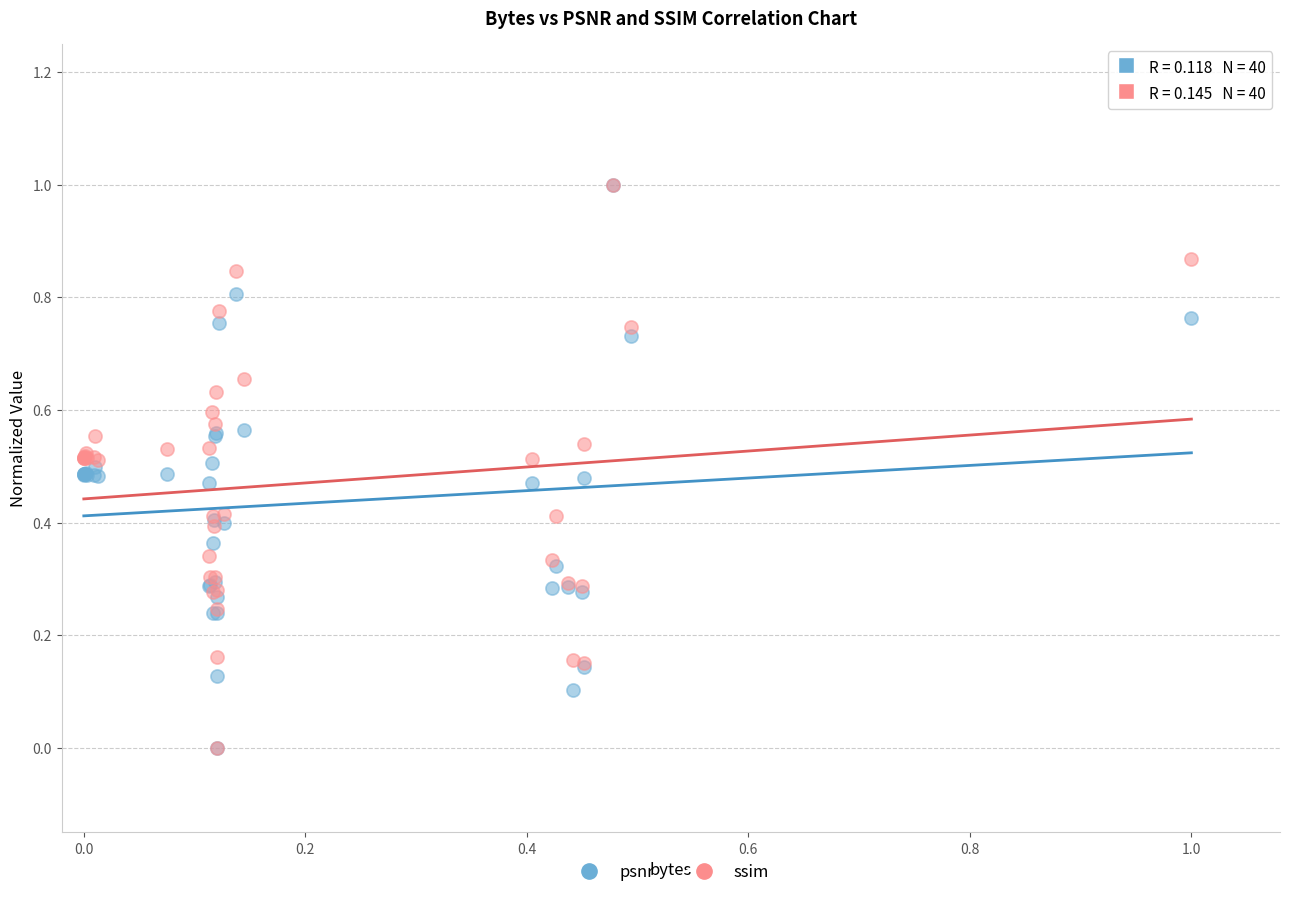

What are all the series names shown in the legend?

psnr, ssim